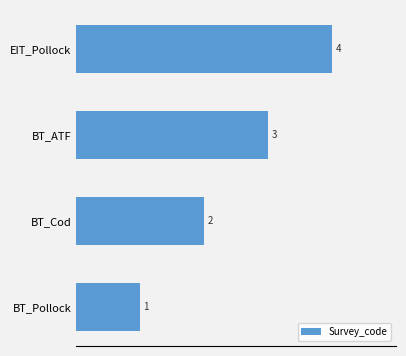

Reading top to bottom, list all the values displayed in this chart.

4	3	2	1